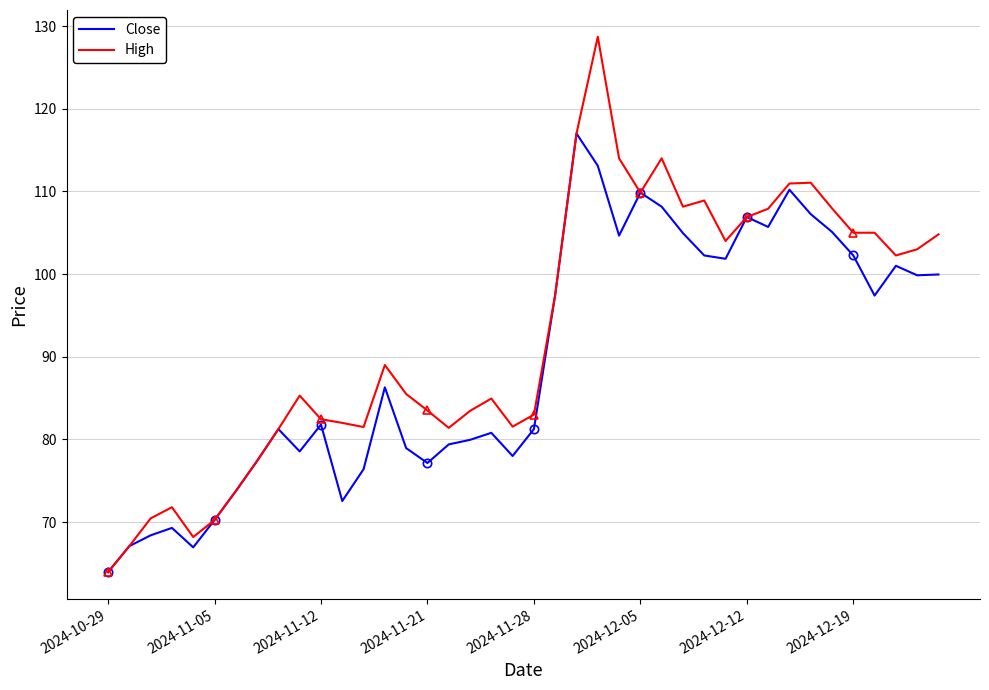

The Close series shows 179.8 at 34. True or false?

False